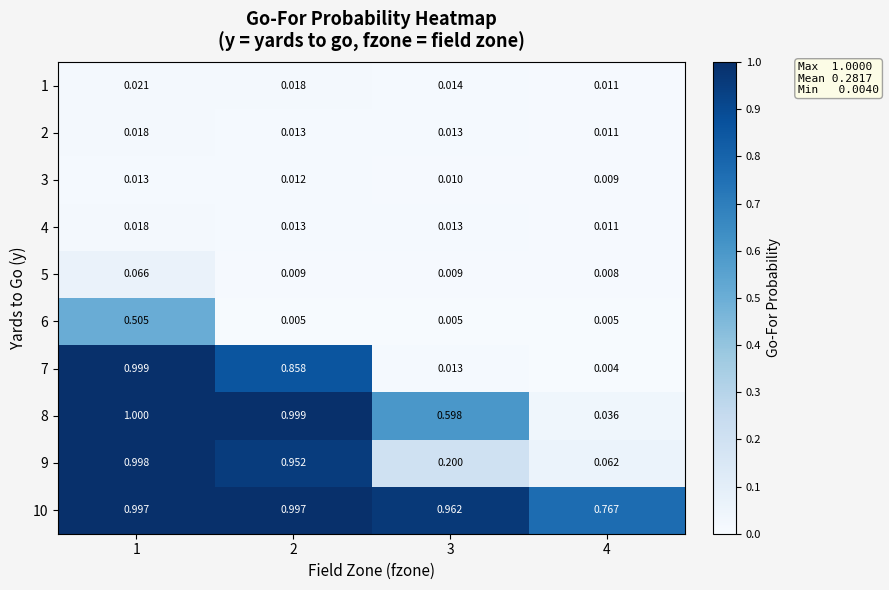

Which series has the largest total across all categories?

10